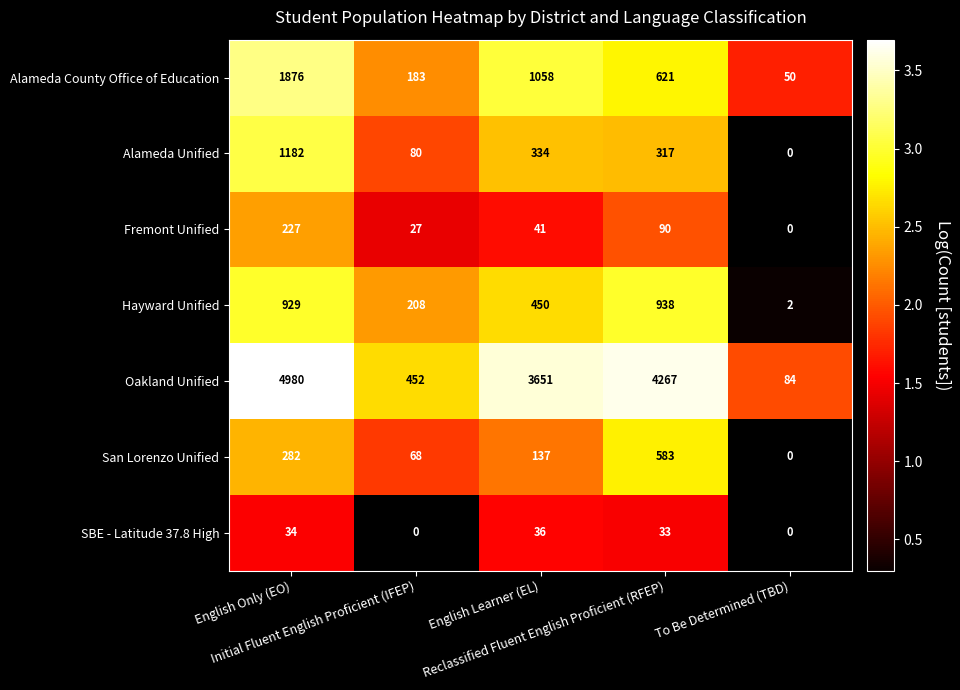

What is the average value of the Hayward Unified series?

505